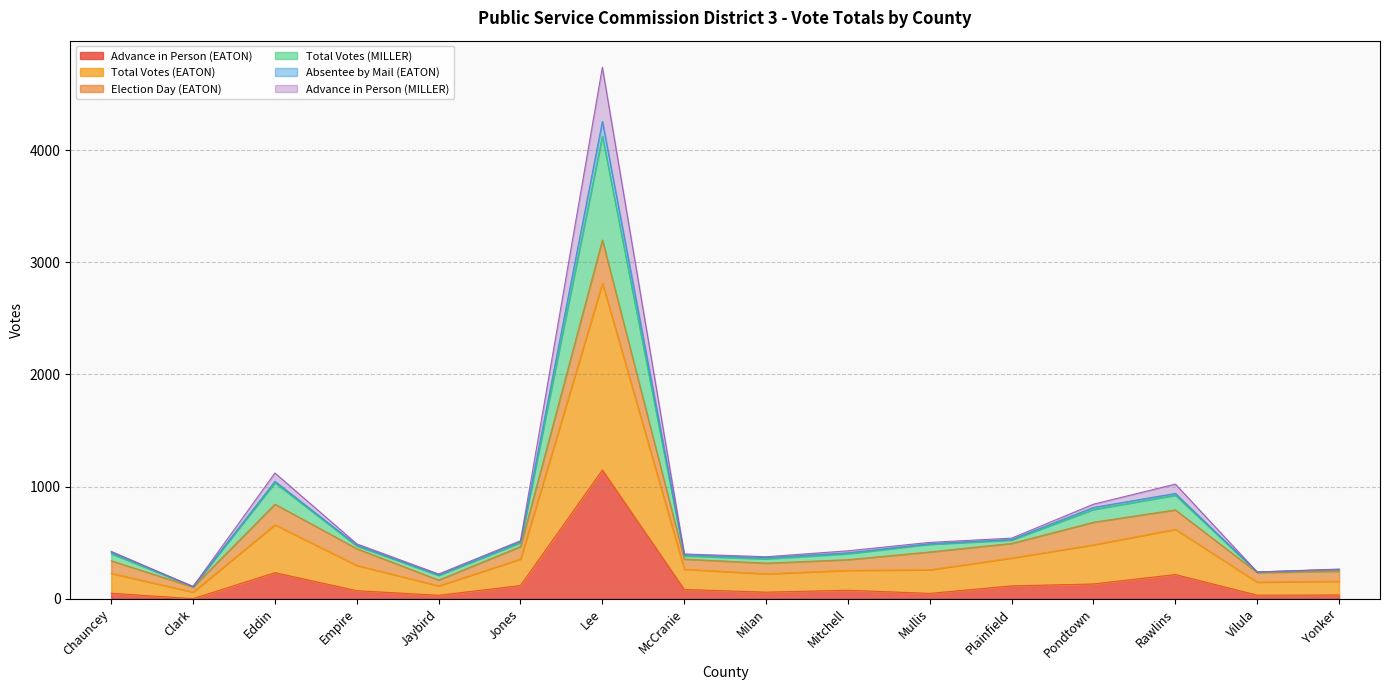

Which category has the lowest value in the Absentee by Mail (EATON) series?

Clark